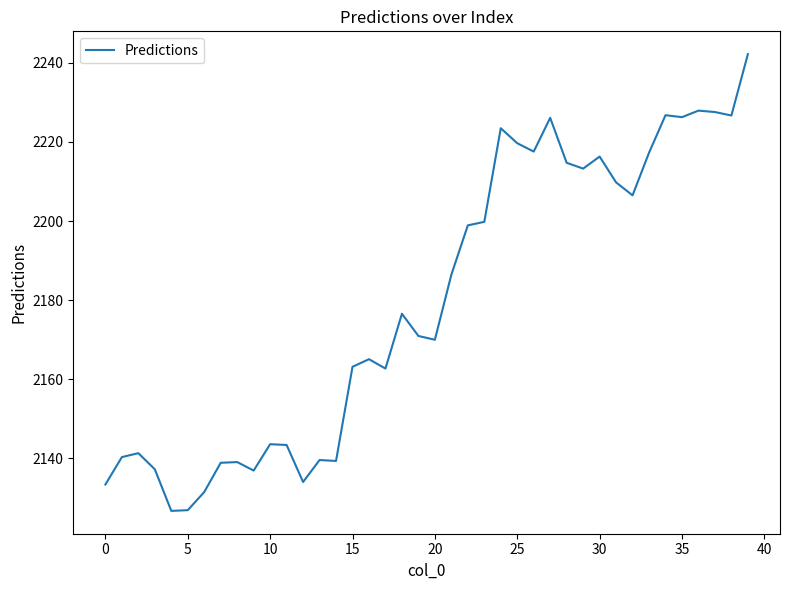

What is the greatest value displayed?

2242.2